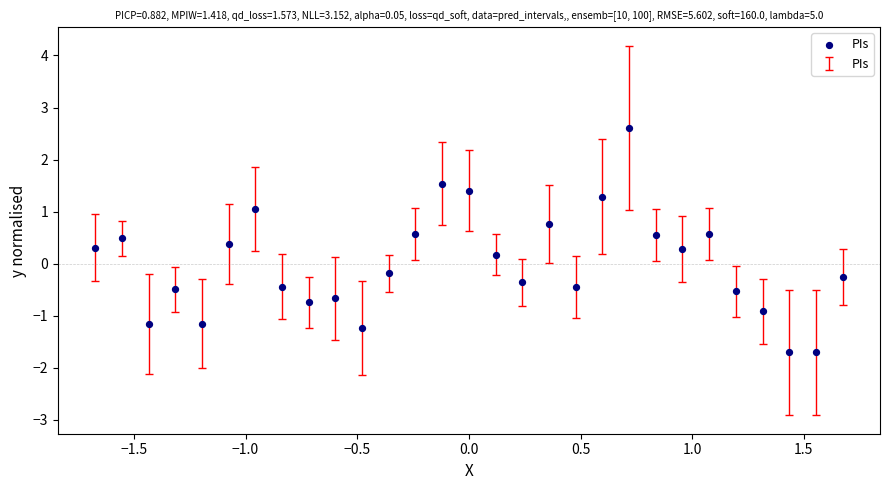

What is the range of X values (max minus min)?

3.3